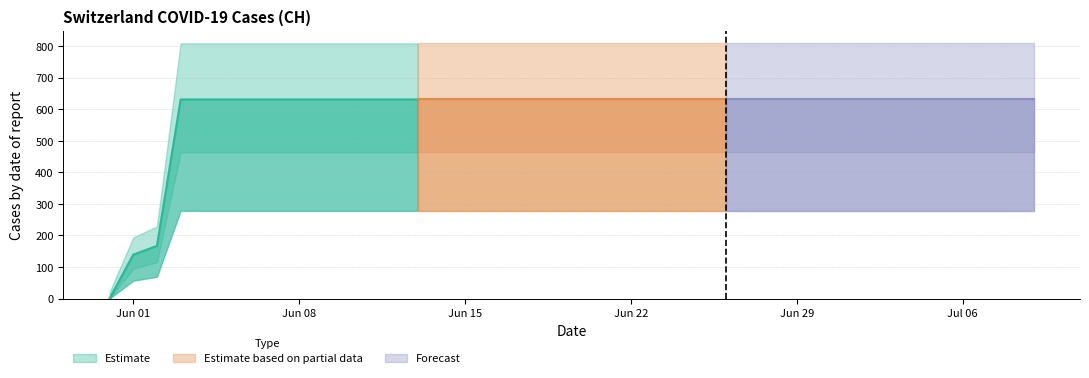

What is the approximate value at 2020-06-20?

631